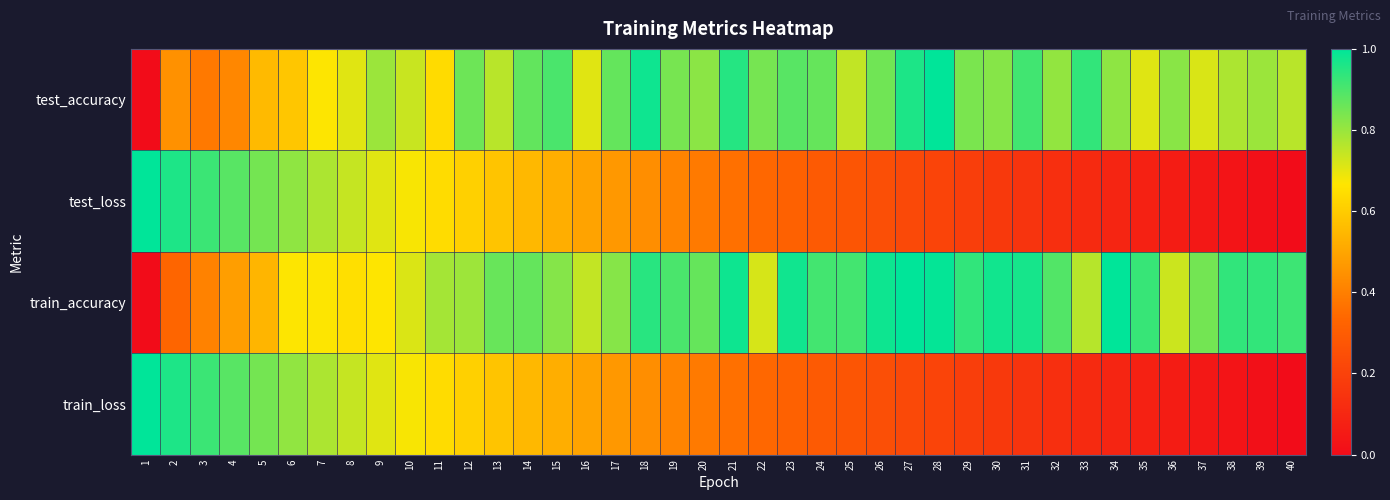

What is the total value across all series at 29?

2.1